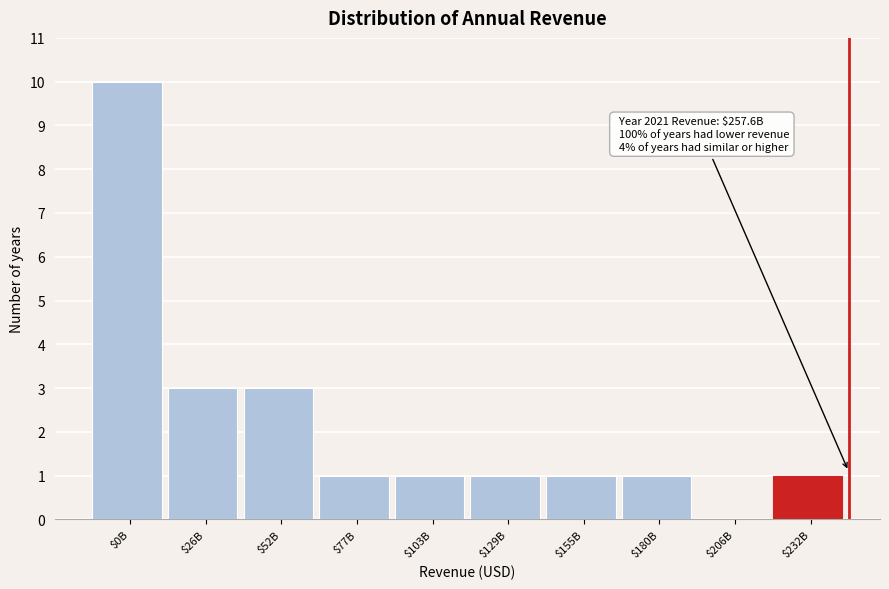

What is the sum of all values?

22